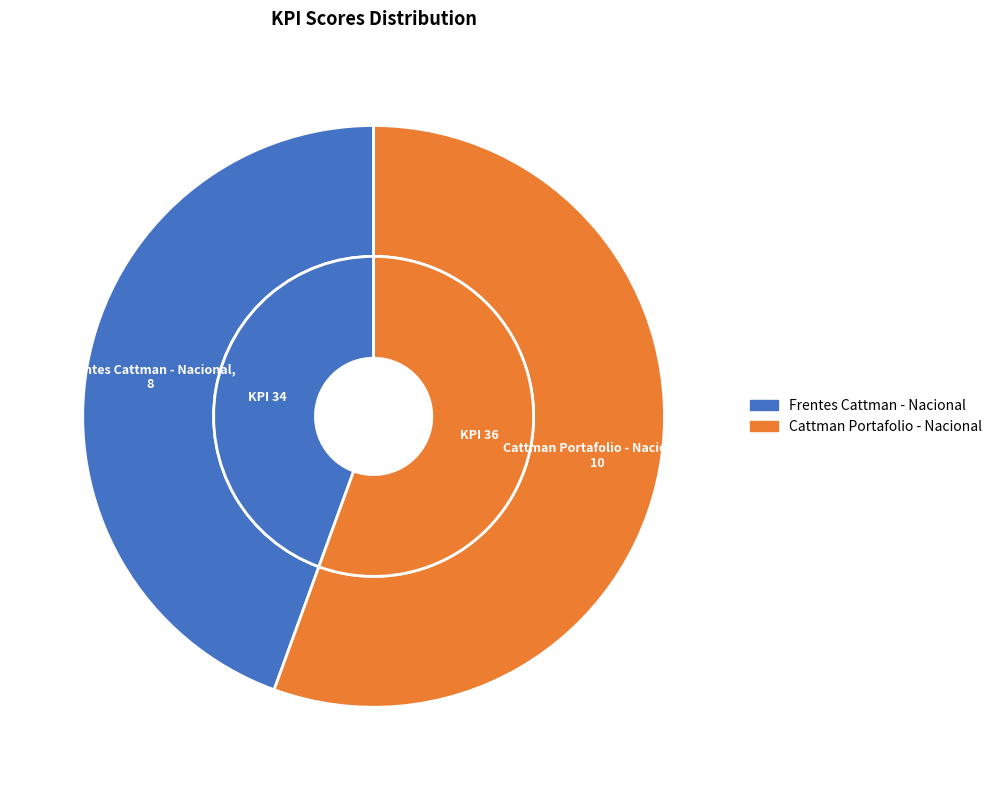

Do 36 and 34 together represent more than half of the pie?

Yes